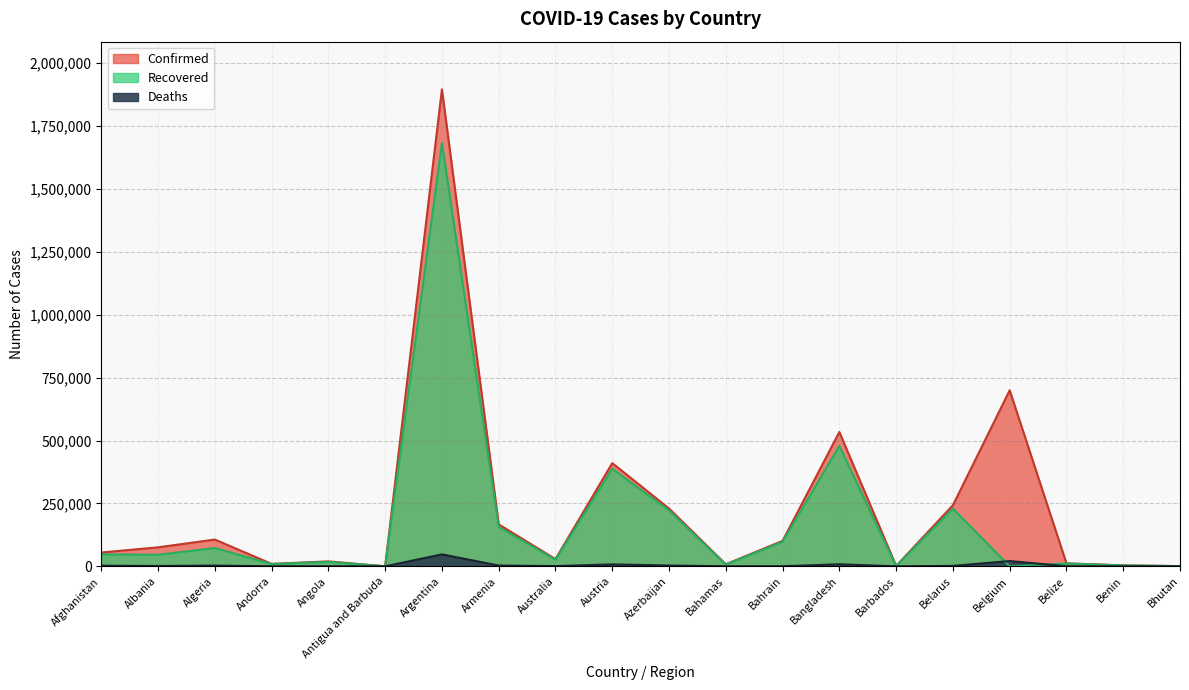

What is the value of the Confirmed point at the 1st from the left?

54891